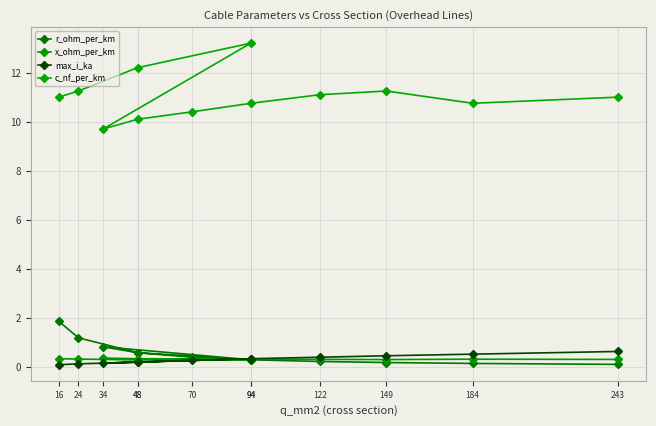

At which category does x_ohm_per_km reach its first local peak?

34